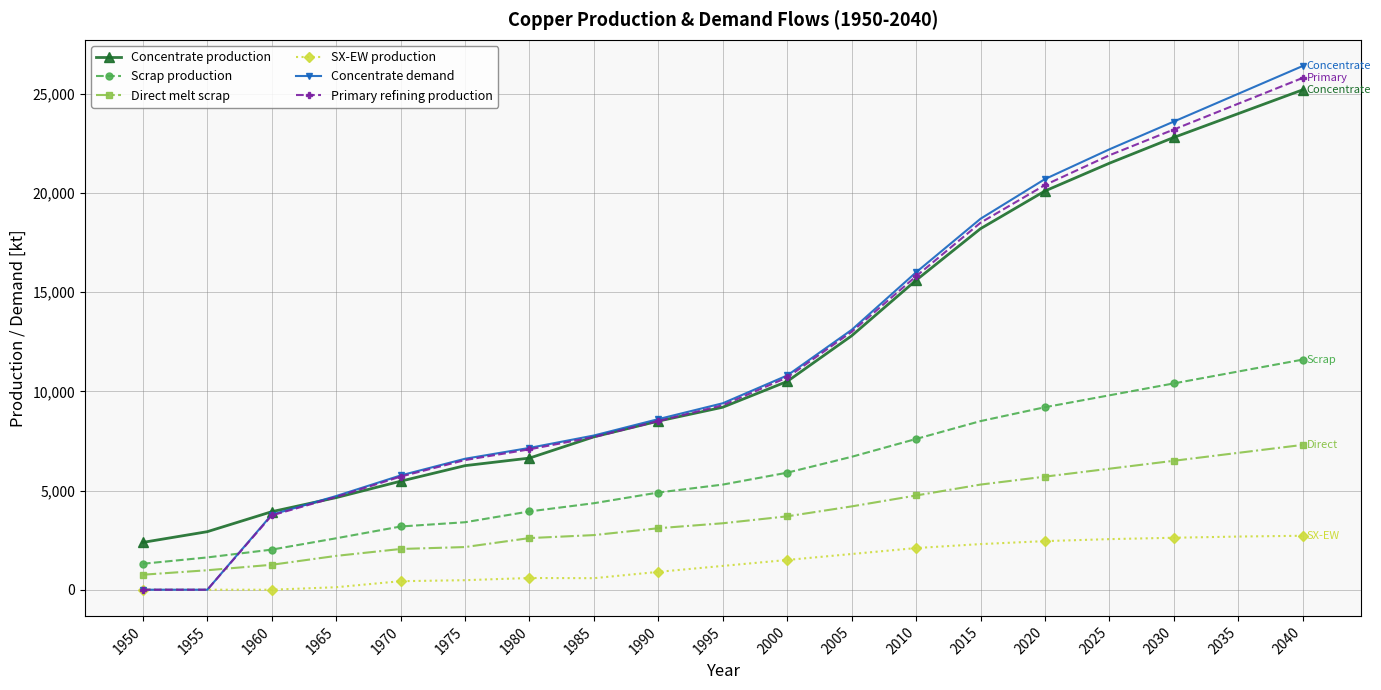

How many lines are shown in the chart?

6